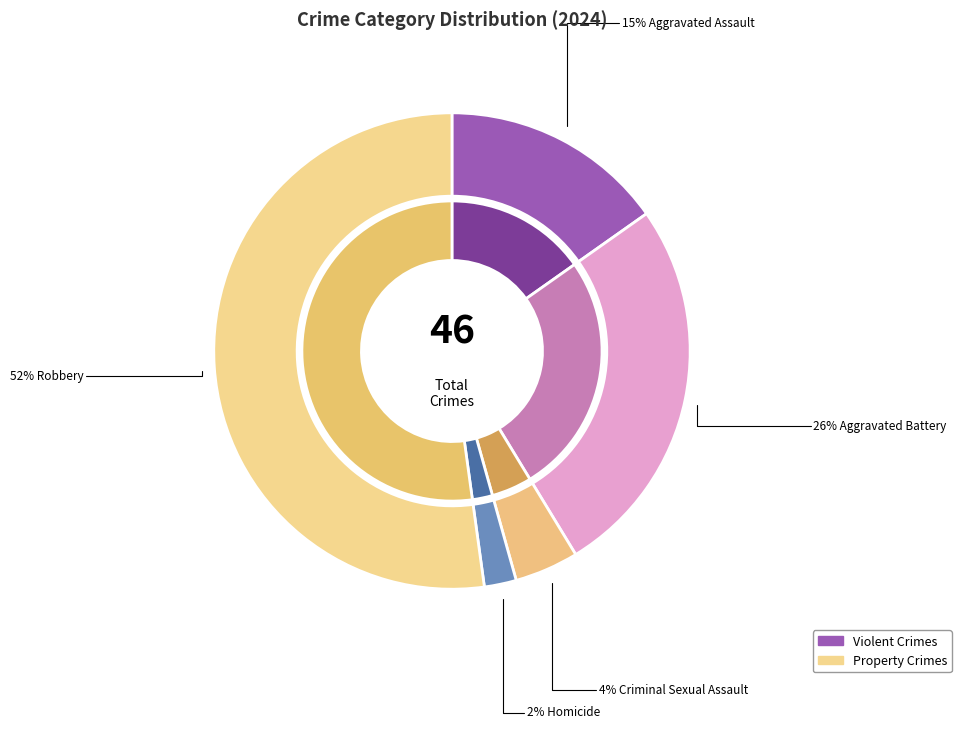

What is the total percentage of Homicide and Aggravated Battery?

28.3%